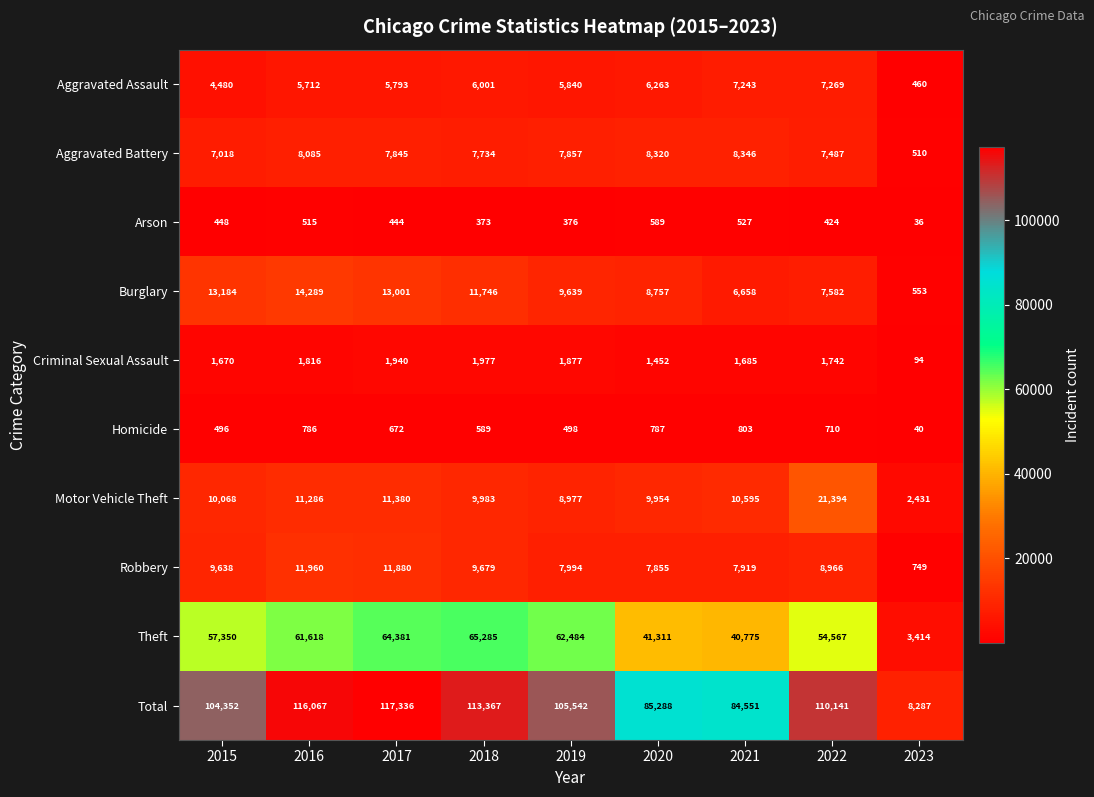

What is the average value of the Motor Vehicle Theft series?

10674